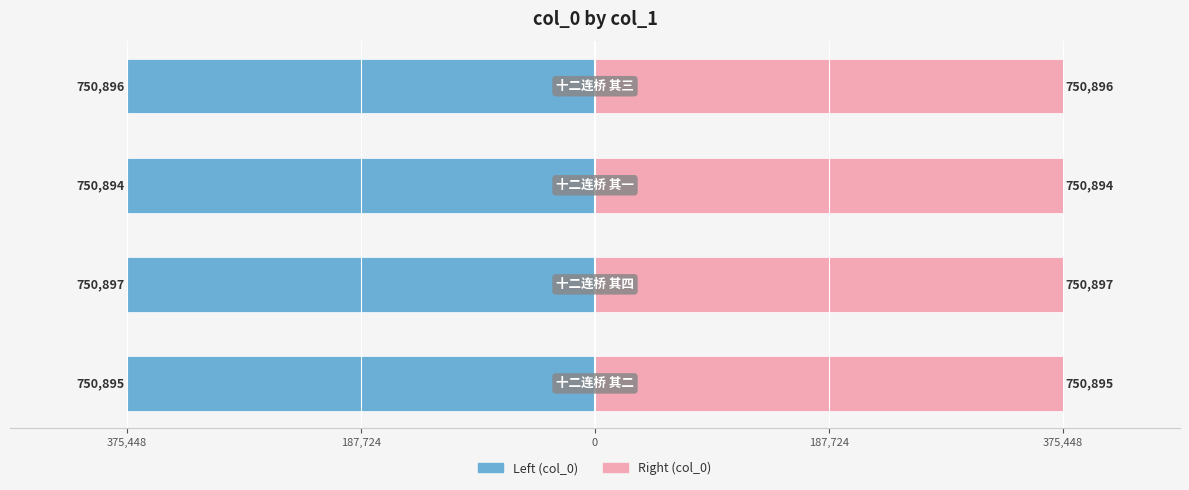

True or false: col_0 (left) has a value of -668677.4 at 187,724.

False